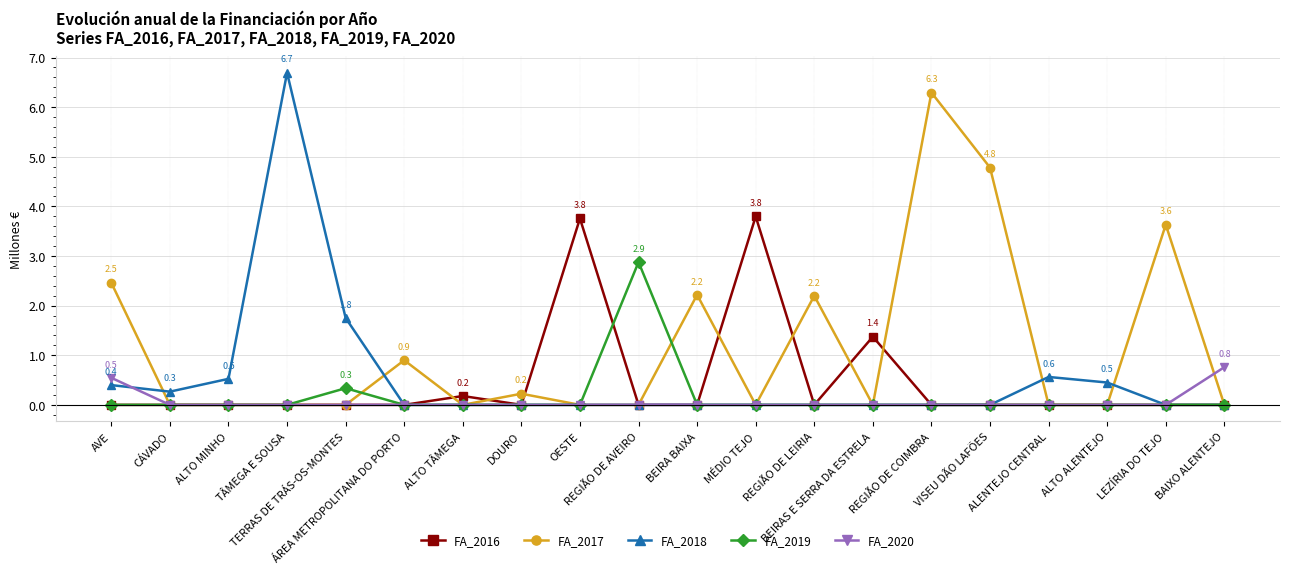

True or false: FA_2017 has a value of 2.5 at AVE.

True